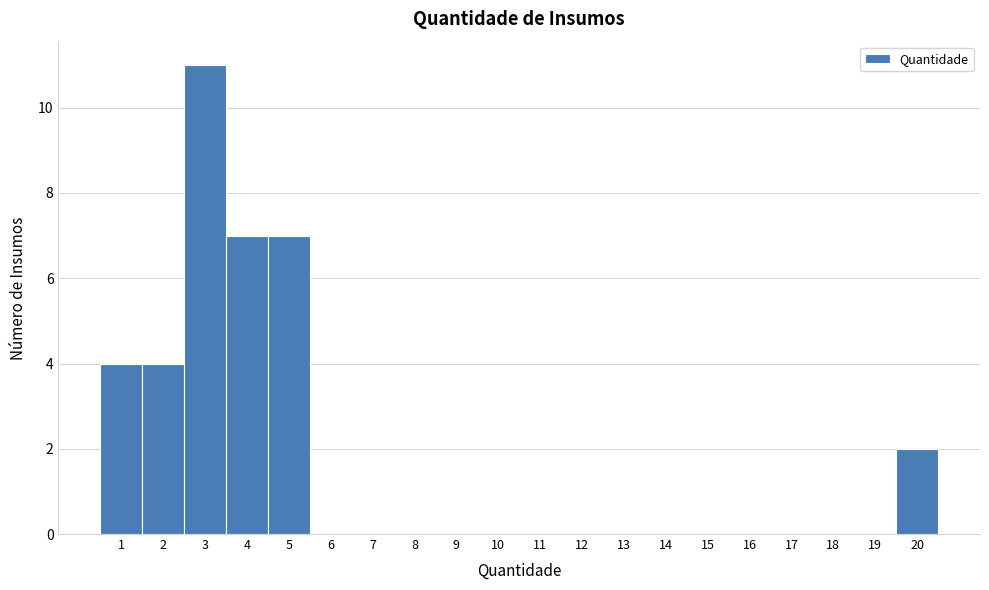

Over which range of the x-axis is the bar tallest?

2.5 to 3.5